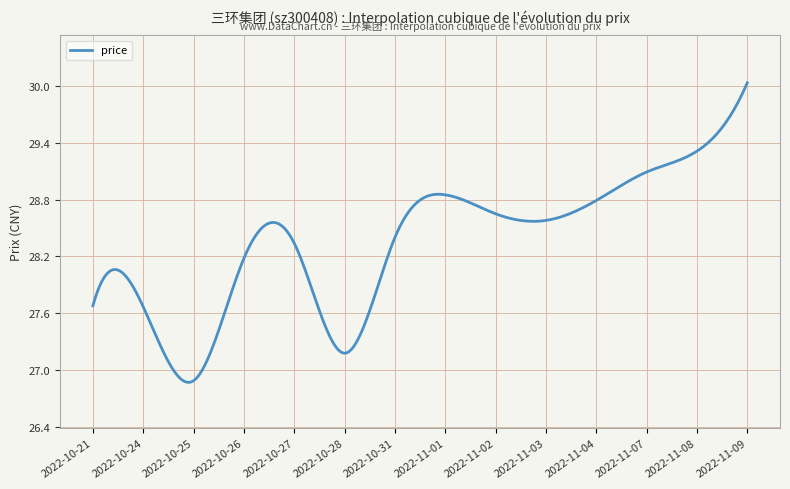

What is the difference between the second highest and minimum values?

3.1